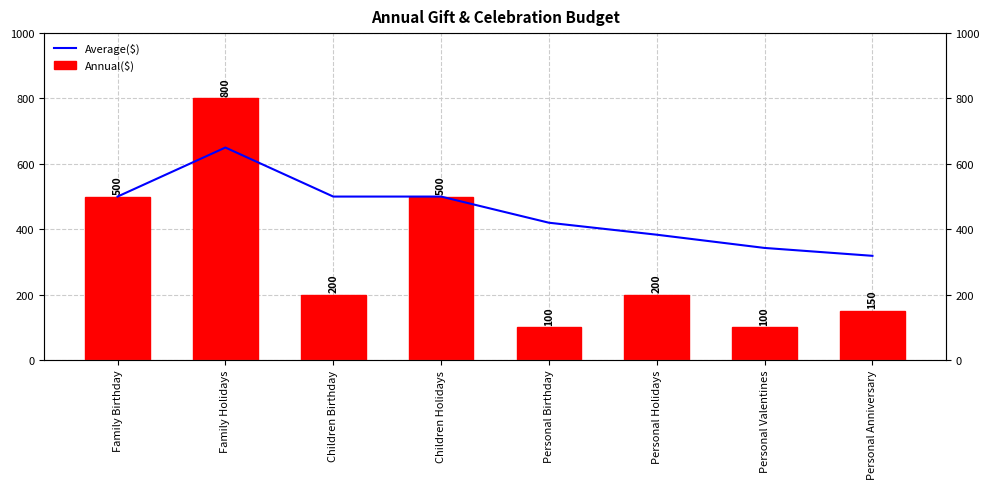

What are all the series names shown in the legend?

Average($), Annual Amount